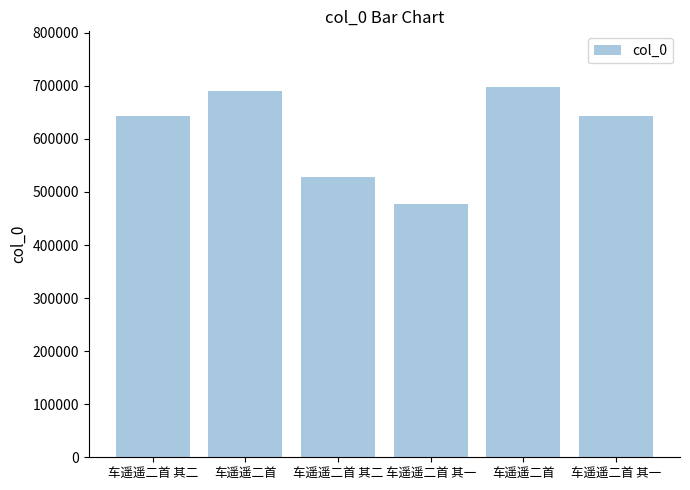

What value does the data have at 车遥遥二首 其二, to the nearest 50?

527350